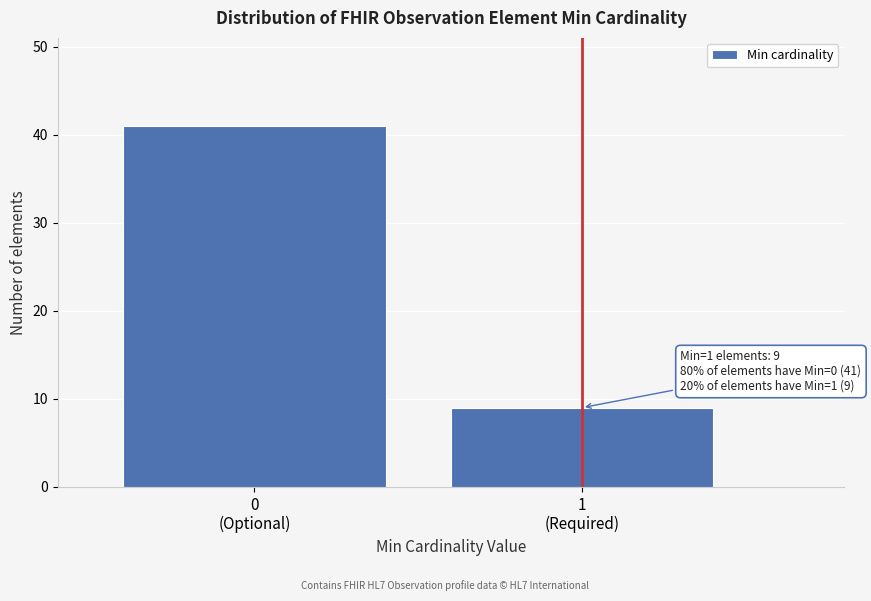

Reading right to left, what are all the values shown in this chart?

9	41